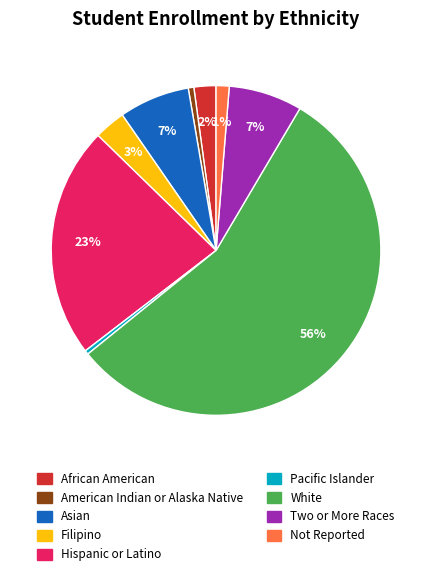

Between Not Reported and Asian, which is larger?

Asian